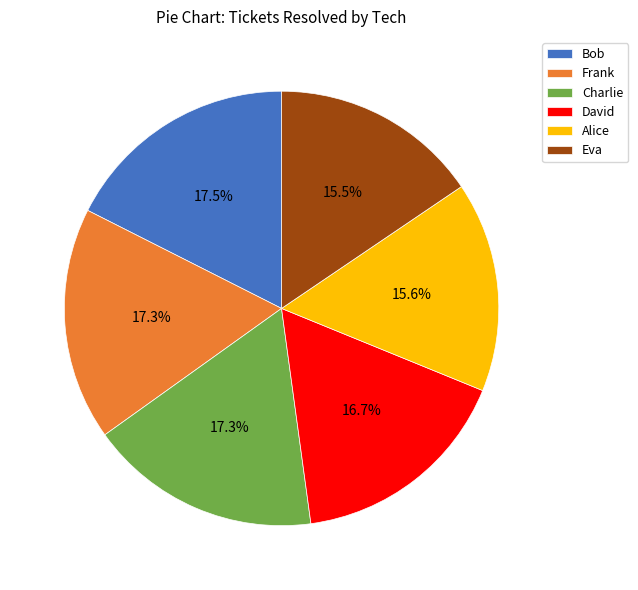

Do Bob and David together represent more than half of the pie?

No